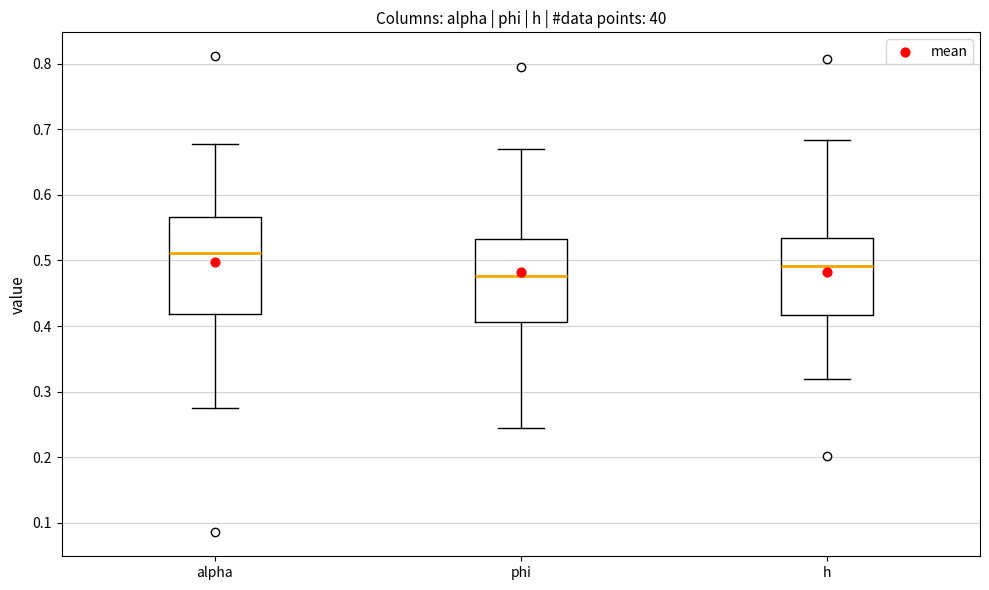

Which box's median line is the highest?

alpha